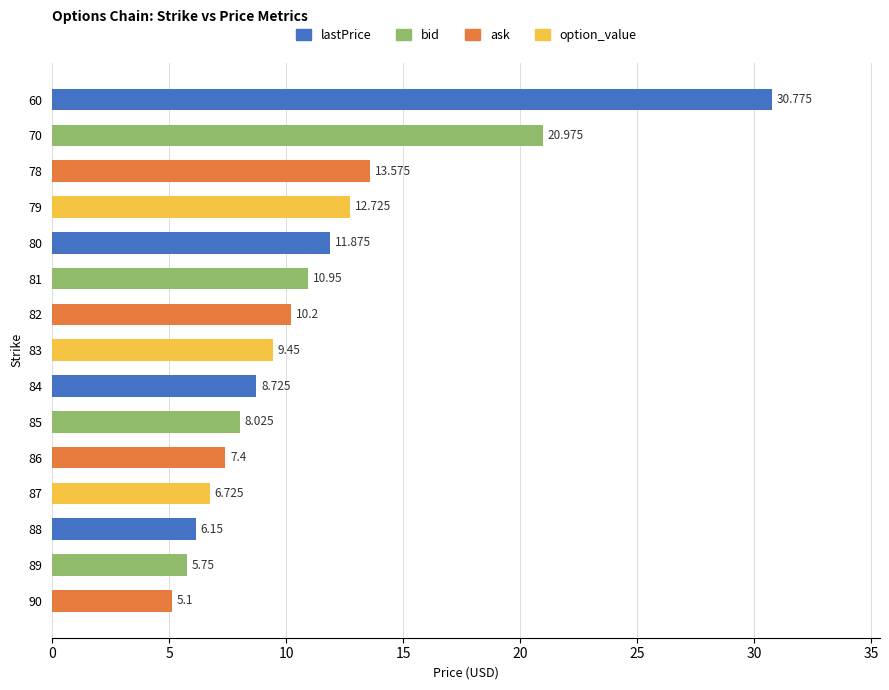

List the labels in order of value, largest first.

60, 70, 78, 79, 80, 81, 82, 83, 84, 85, 86, 87, 88, 89, 90